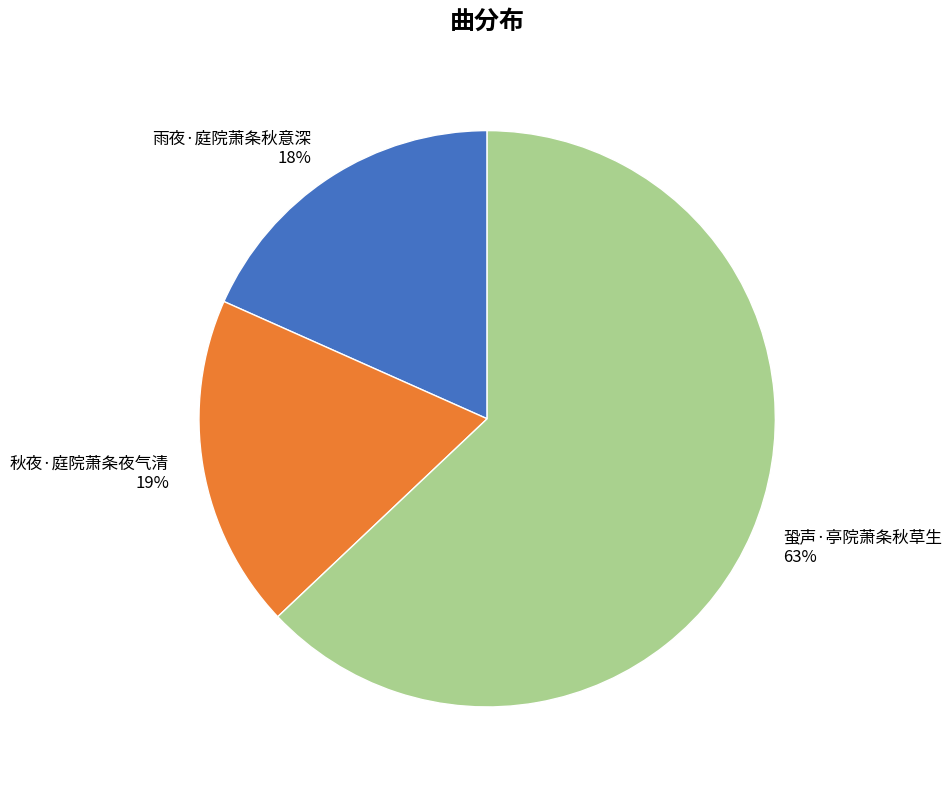

How many segments does this pie chart have?

3